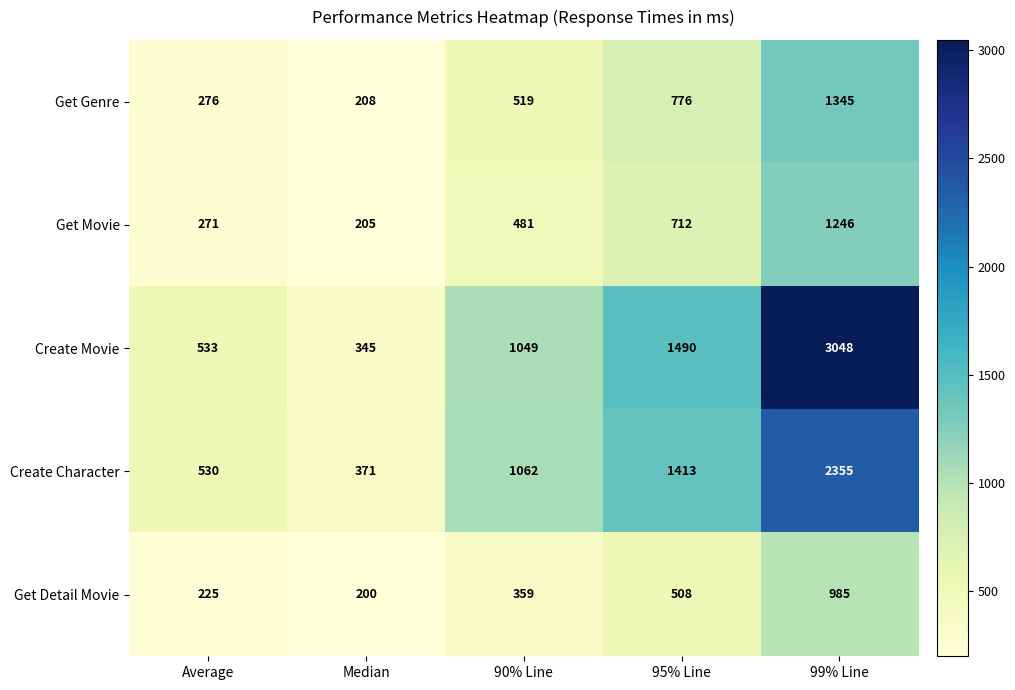

What is the minimum value shown in the chart?

200